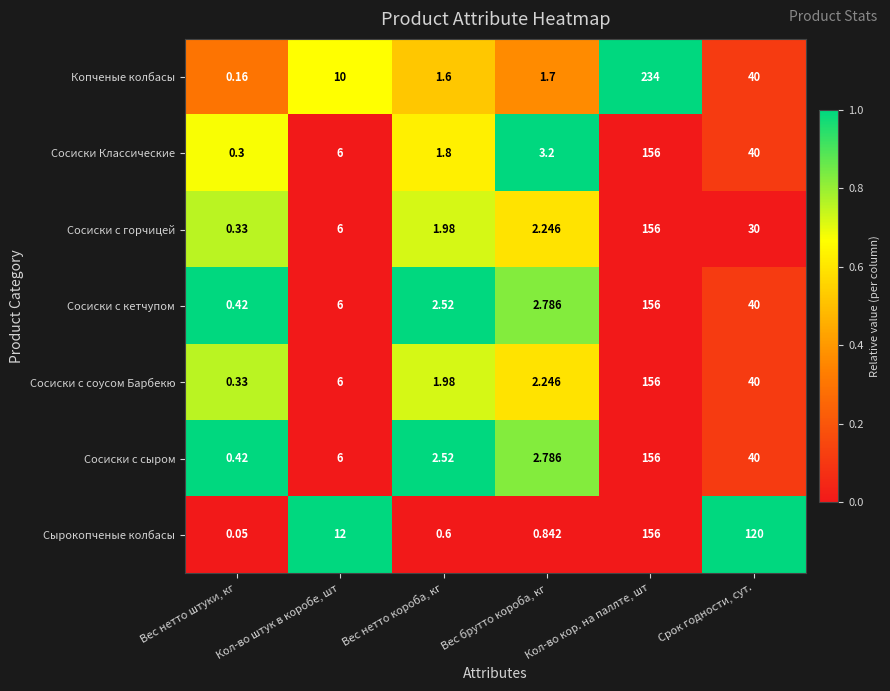

Which label corresponds to the smallest value in the chart?

Вес нетто штуки, кг